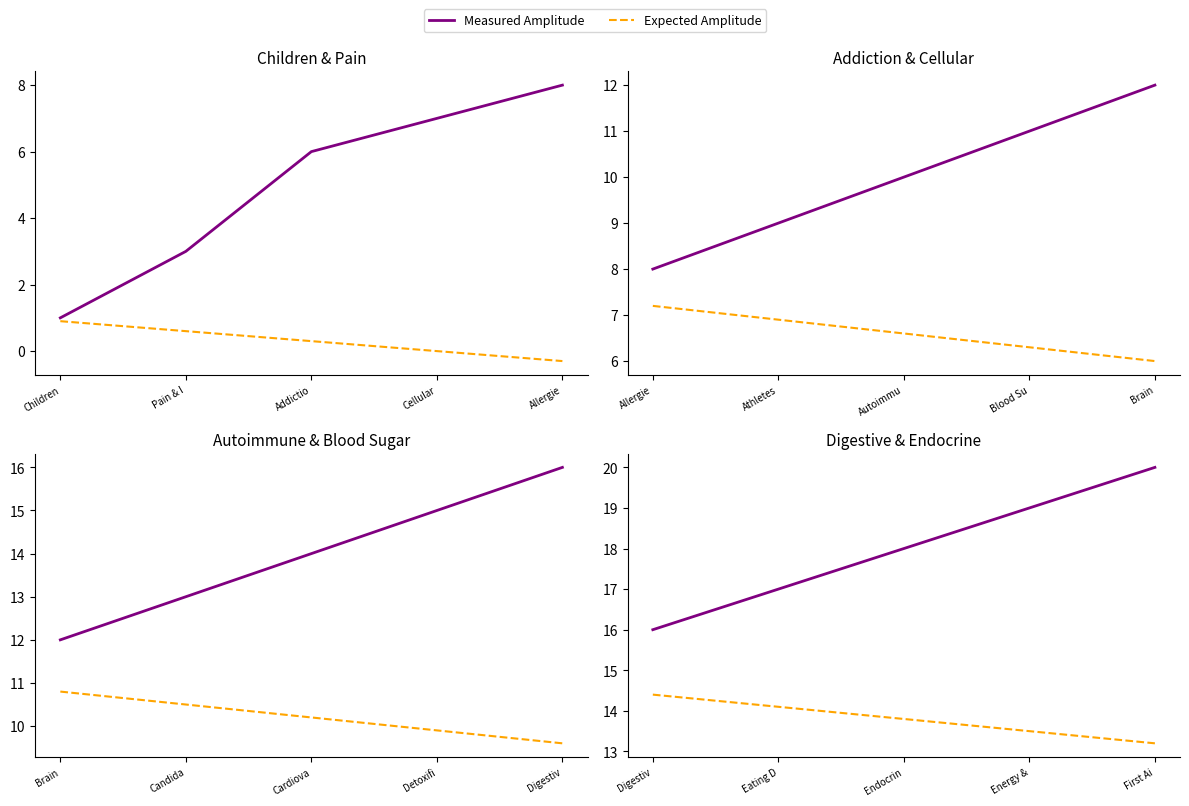

Rank the categories by Measured Amplitude value from lowest to highest.

Digestiv, Eating D, Endocrin, Energy &, First Ai